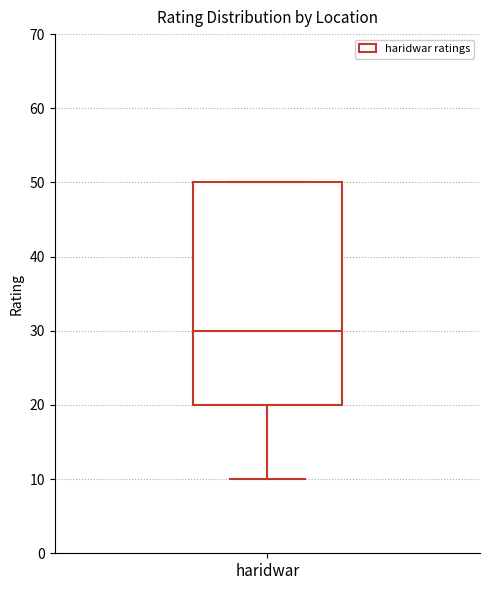

Where is the upper edge of the box for haridwar on the y-axis? The values are not printed on the chart, so give them approximately, as read against the axis.

50